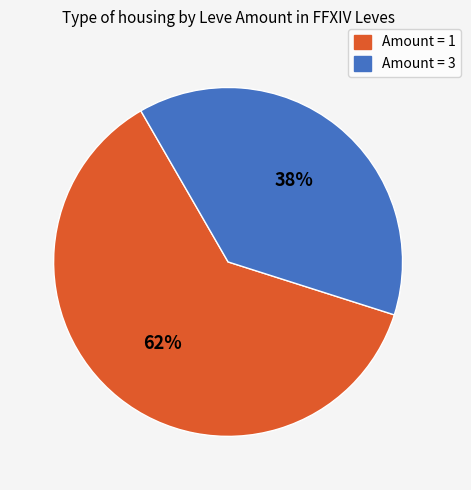

Does any single category account for the majority?

Yes